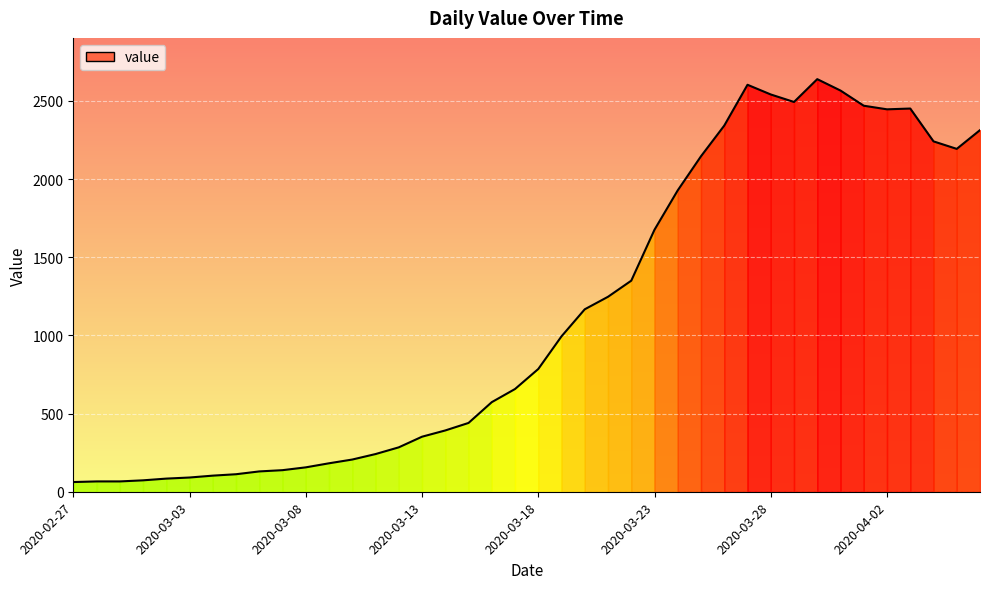

What is the difference between the maximum and minimum values?

2577